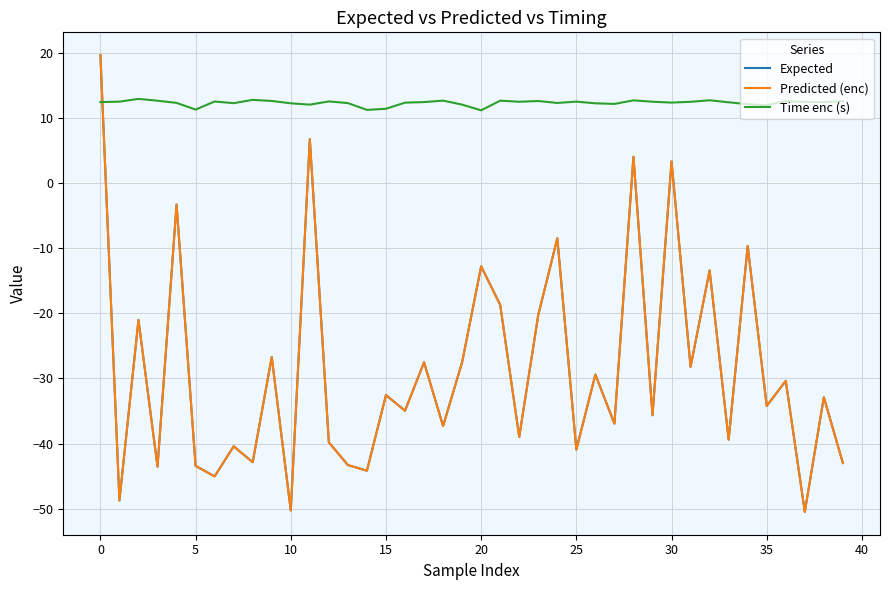

Which series has the largest range (max minus min)?

Predicted (enc)